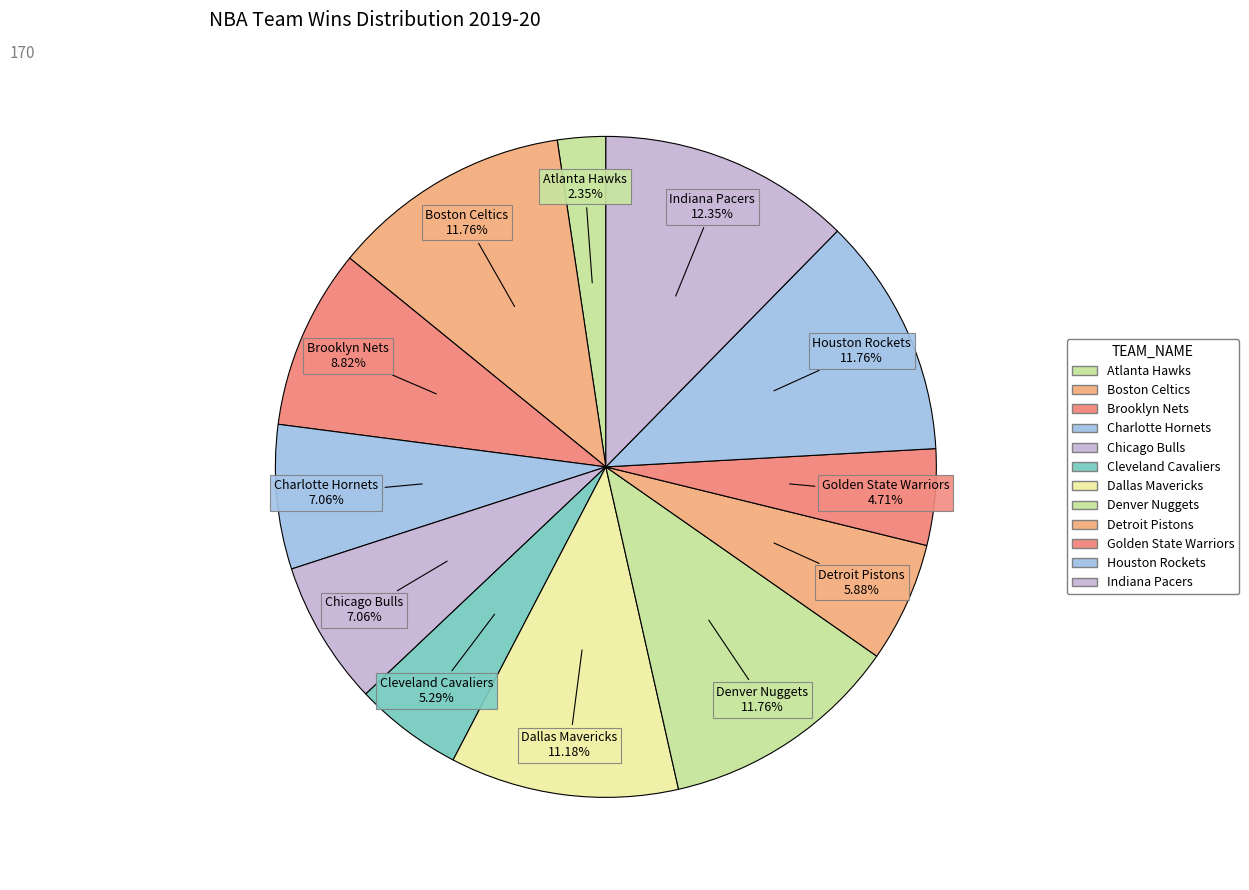

To the nearest percent, what percentage of the pie is Indiana Pacers?

12%